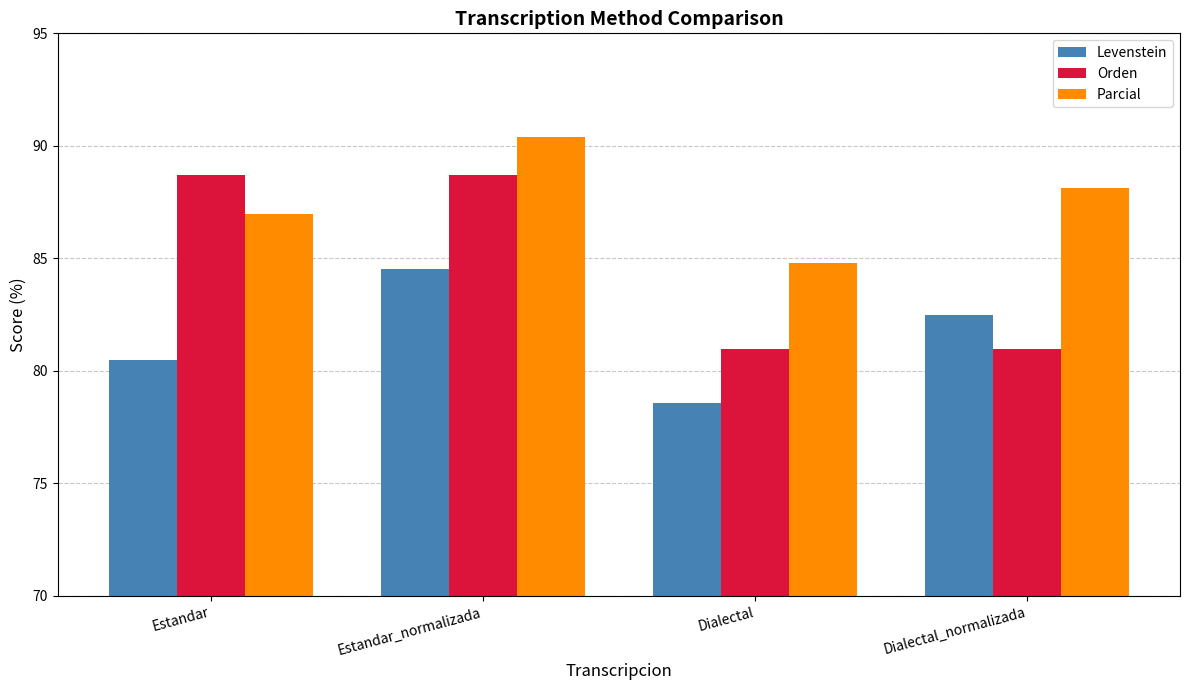

Are the bars horizontal?

No